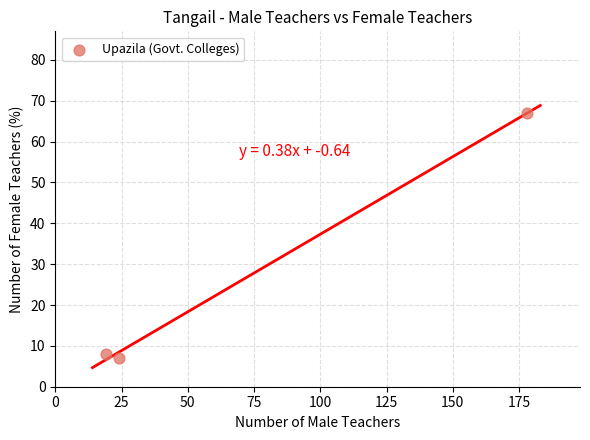

What Y value in the scatter plot is closest to 37?

8